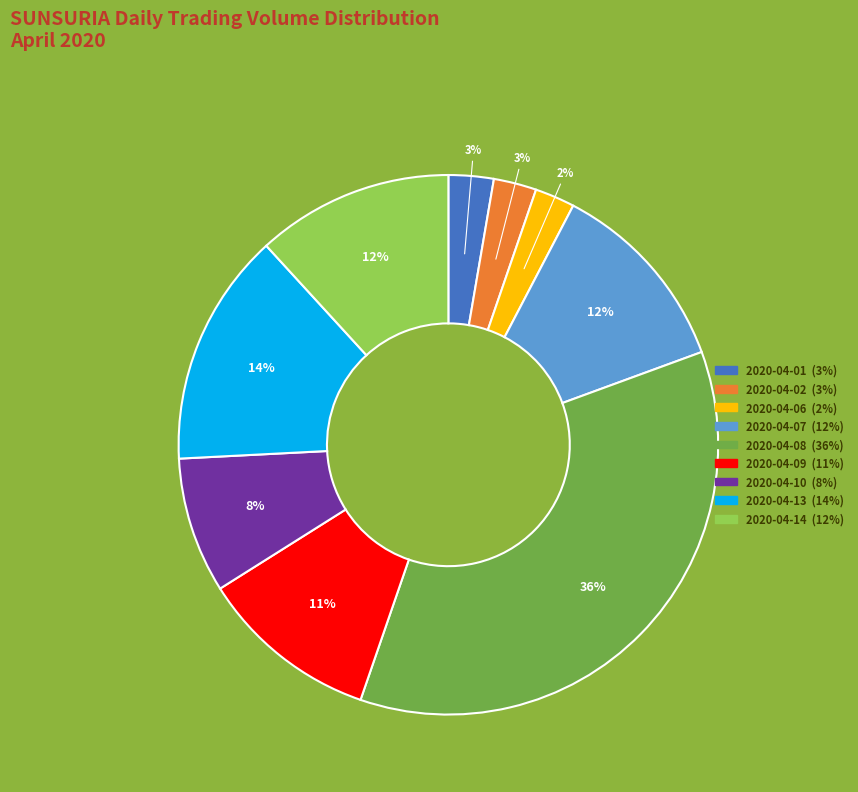

The 2020-04-01 slice represents 3% of the pie. True or false?

True